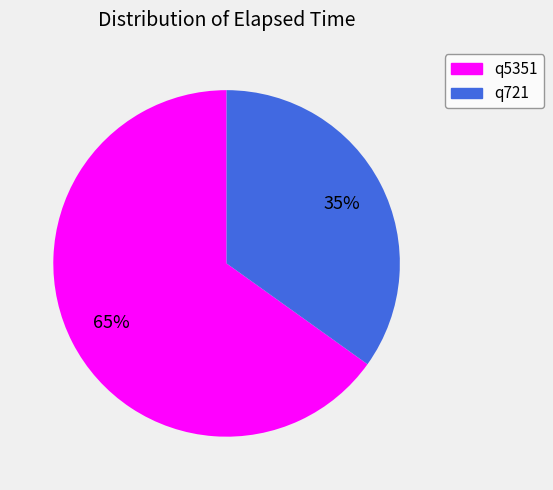

What is the largest slice in the pie chart?

q5351